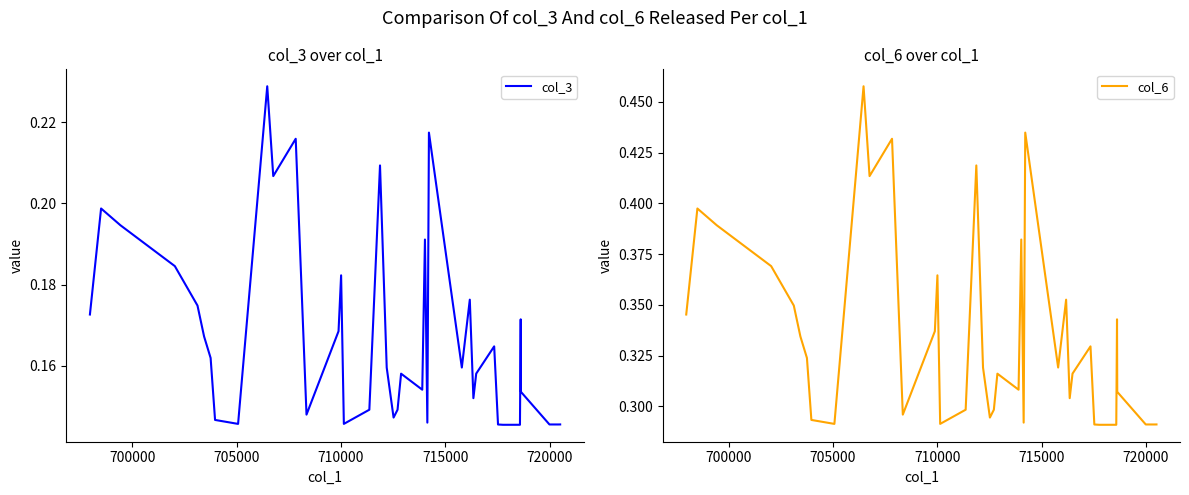

At which category does col_3 reach its first local valley?

705000